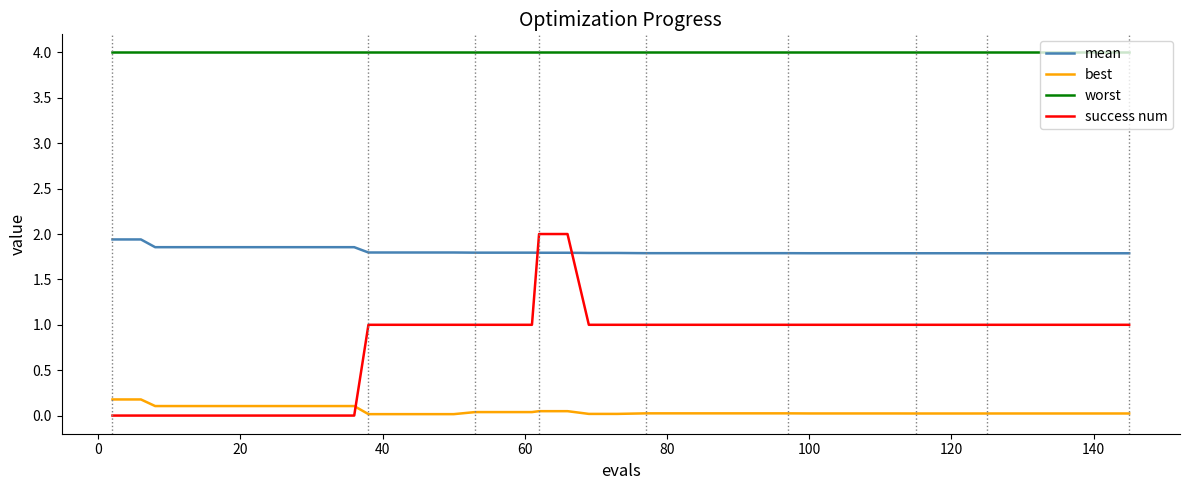

Rank the series by their maximum value, from lowest to highest.

best, mean, success num, worst